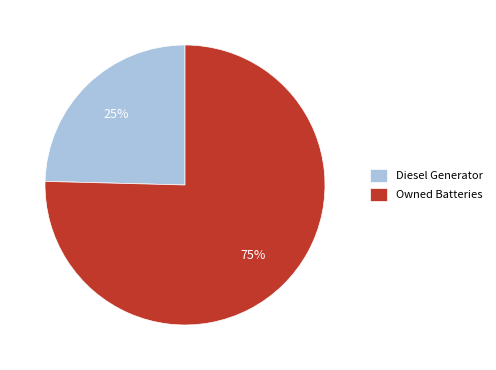

Is the sum of Owned Batteries and Diesel Generator greater than half?

Yes